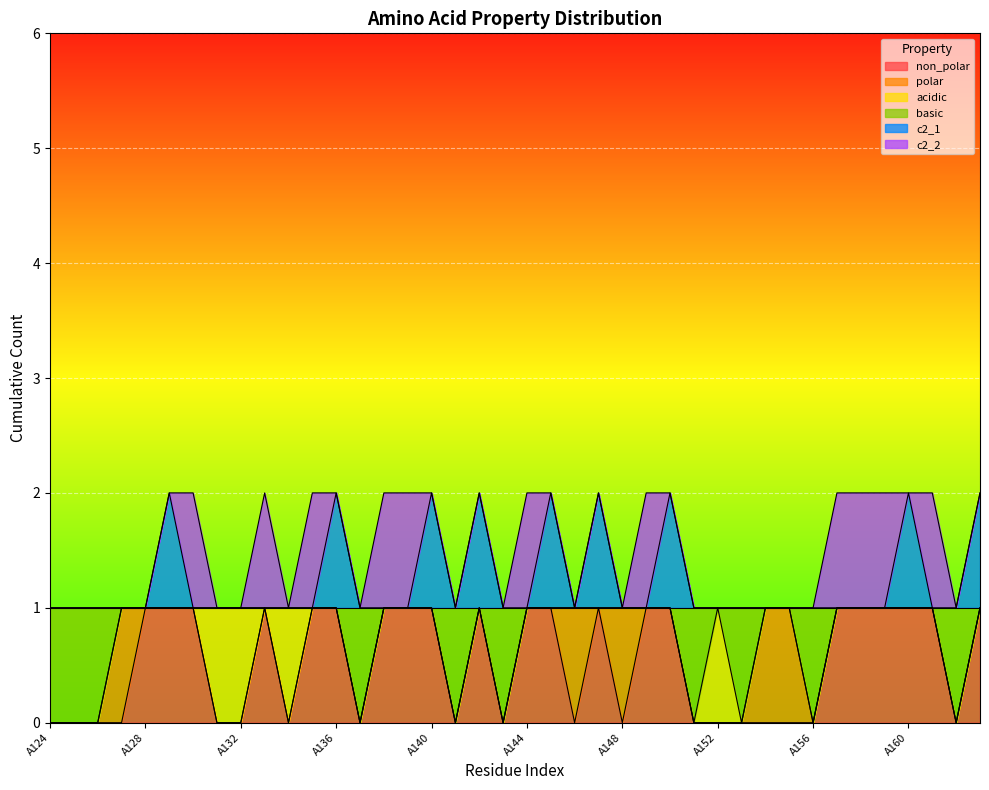

How many interior local valleys does the basic series have?

7